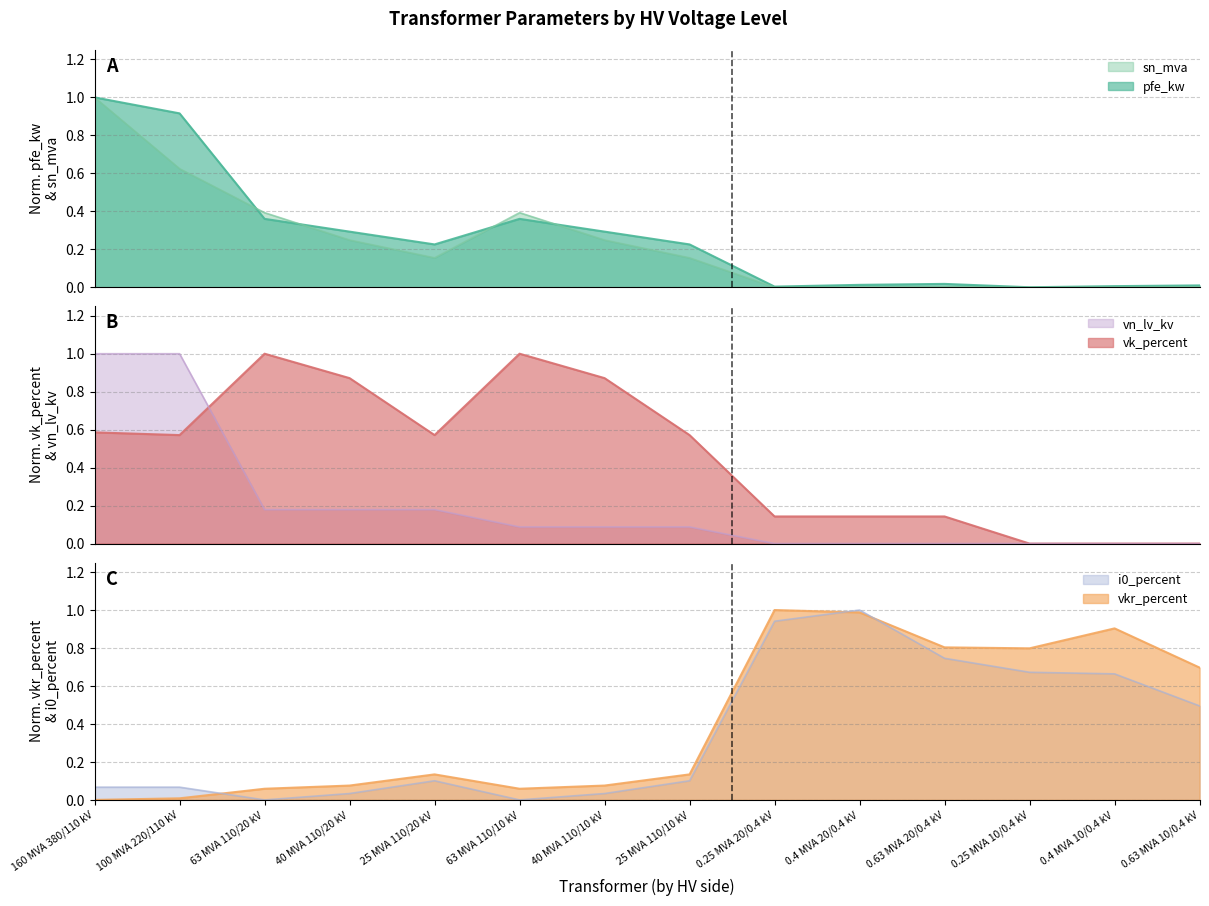

After their last crossing, which series has the higher values: i0_percent or vkr_percent?

vkr_percent